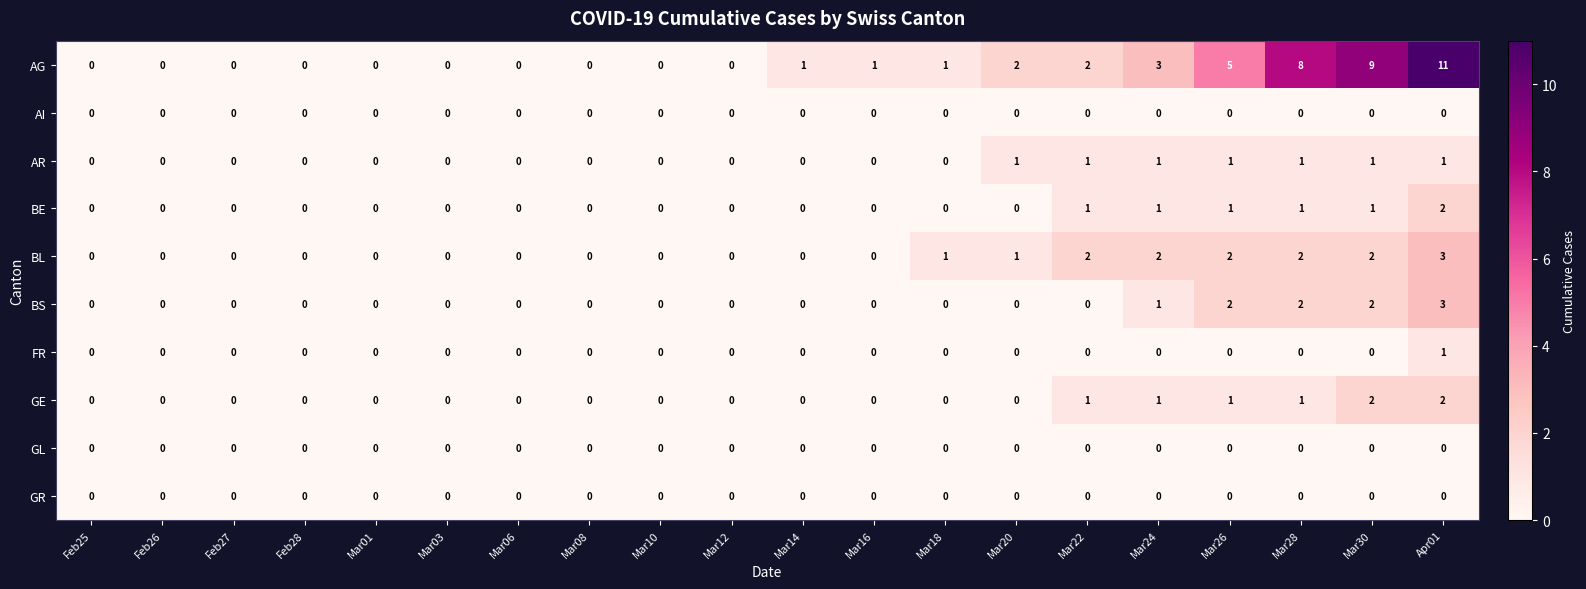

At which category does the chart reach its peak across all series?

Apr01